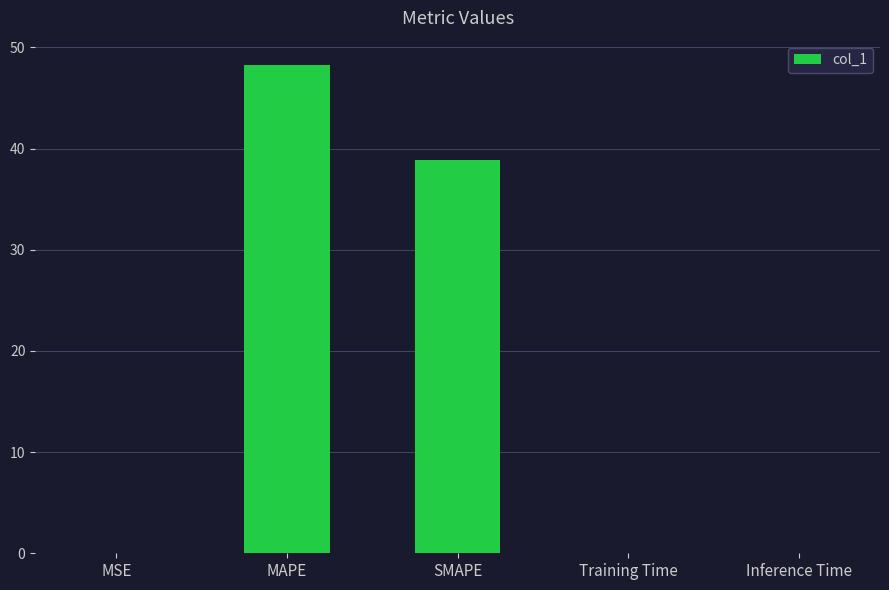

At which label is the value closest to 24?

SMAPE